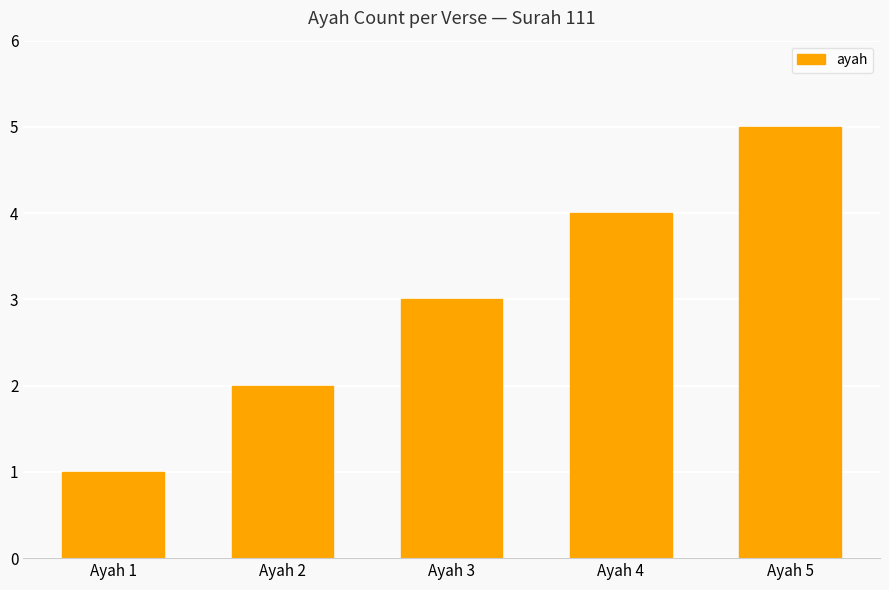

How many values are between 2 and 4?

3